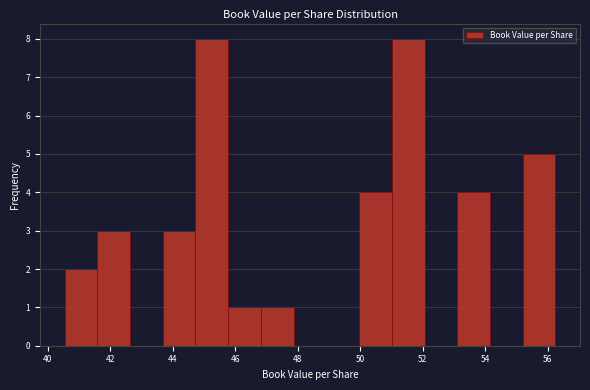

Reading left to right, list every bar in this chart as the range it spans on the x-axis followed by its height. Neither the bar edges nor the heights are printed on the chart, so give them approximately, as read against the axes.

40.6 to 41.6: 2
41.6 to 42.6: 3
42.6 to 43.6: 0
43.6 to 44.8: 3
44.8 to 45.8: 8
45.8 to 46.8: 1
46.8 to 47.8: 1
47.8 to 49.0: 0
49.0 to 50.0: 0
50.0 to 51.0: 4
51.0 to 52.0: 8
52.0 to 53.2: 0
53.2 to 54.2: 4
54.2 to 55.2: 0
55.2 to 56.2: 5